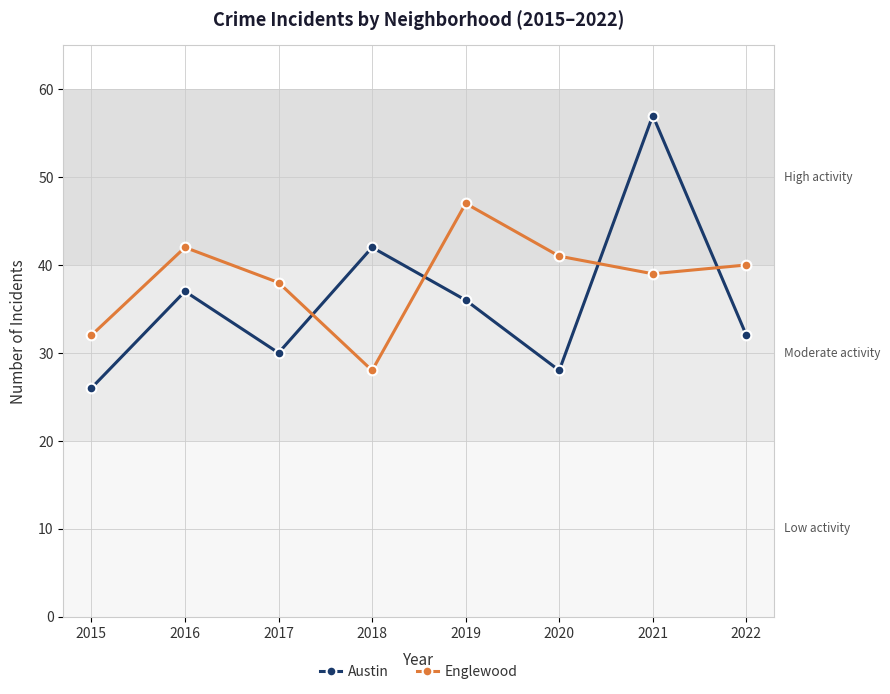

The value of Englewood at 2020 is 72. True or false?

False